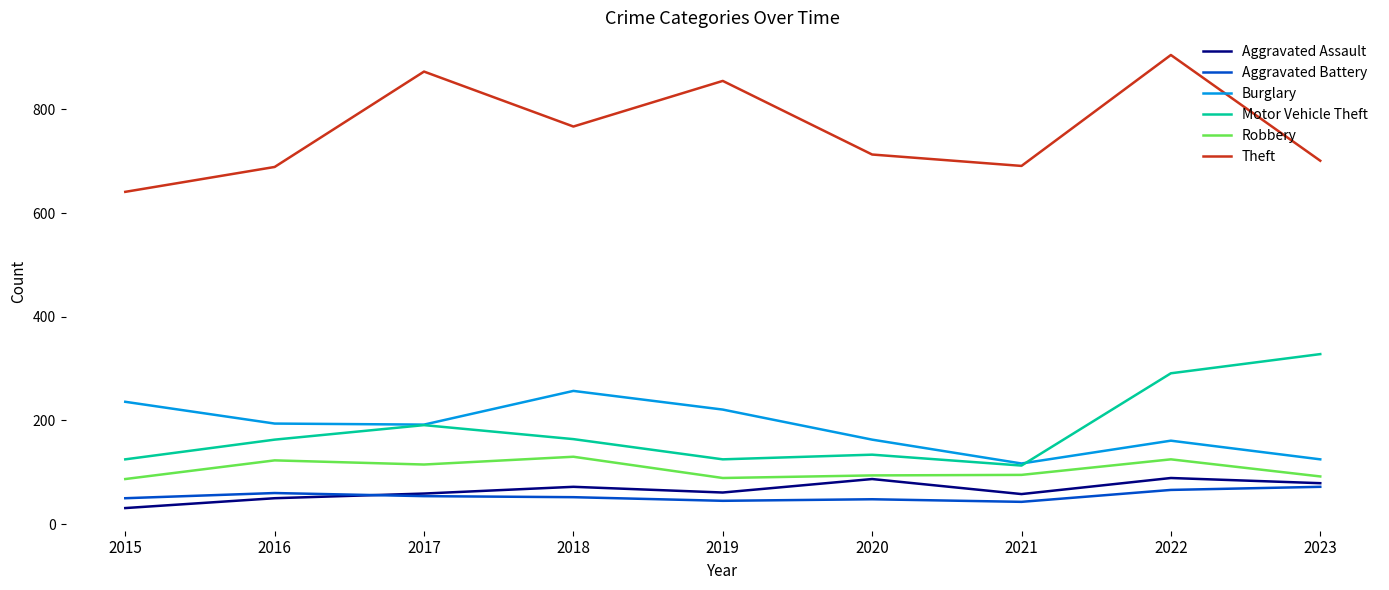

True or false: Robbery has a value of 197 at 2022.

False